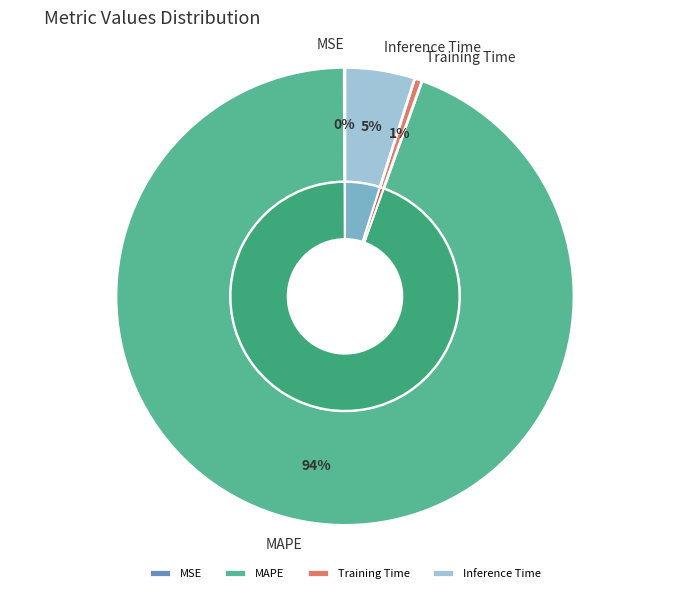

To the nearest percent, what portion does Training Time represent?

1%